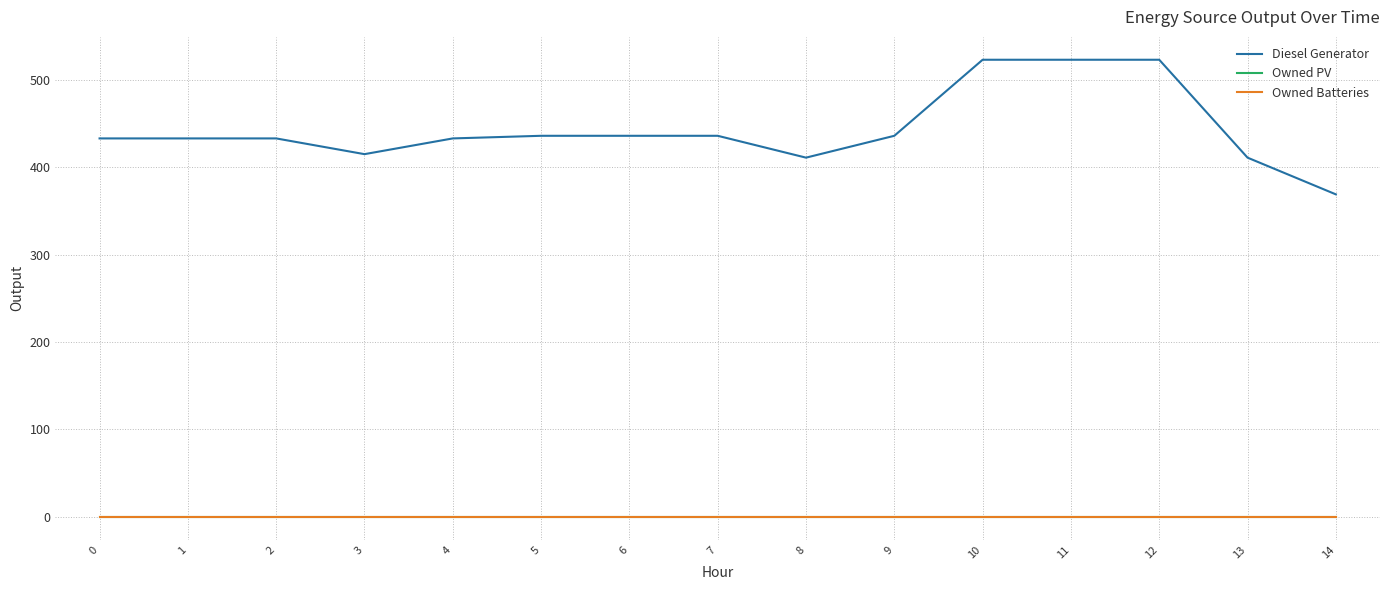

Does the chart have visible grid lines?

Yes